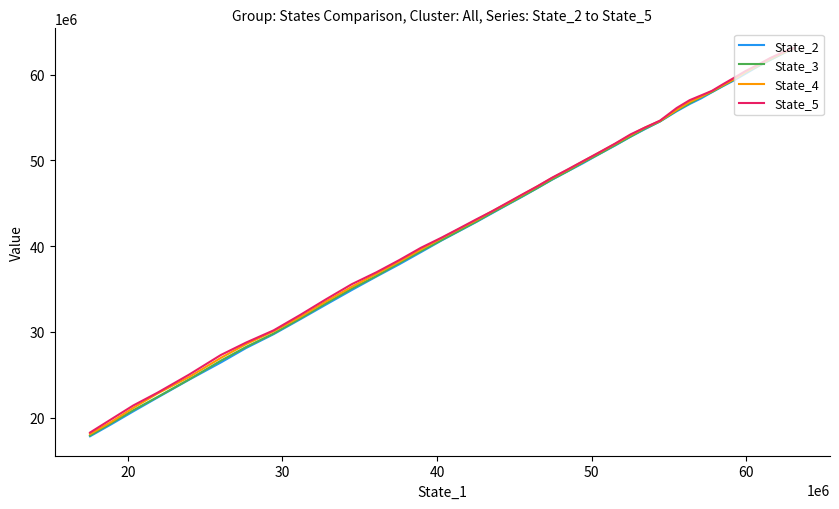

What is the value of the State_5 point at the 35th from the left?

27310496.3